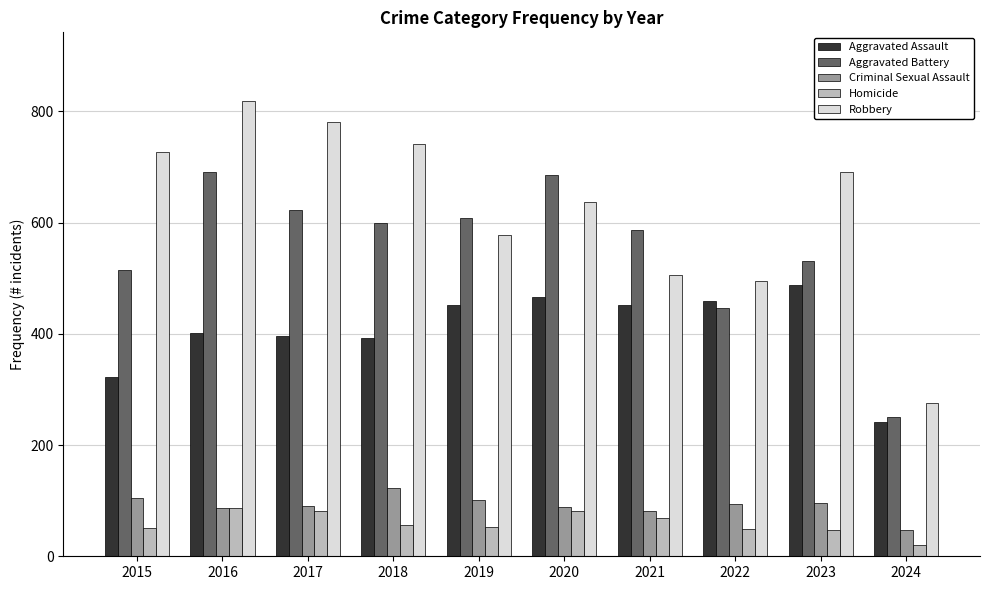

How many bars are there in total?

50